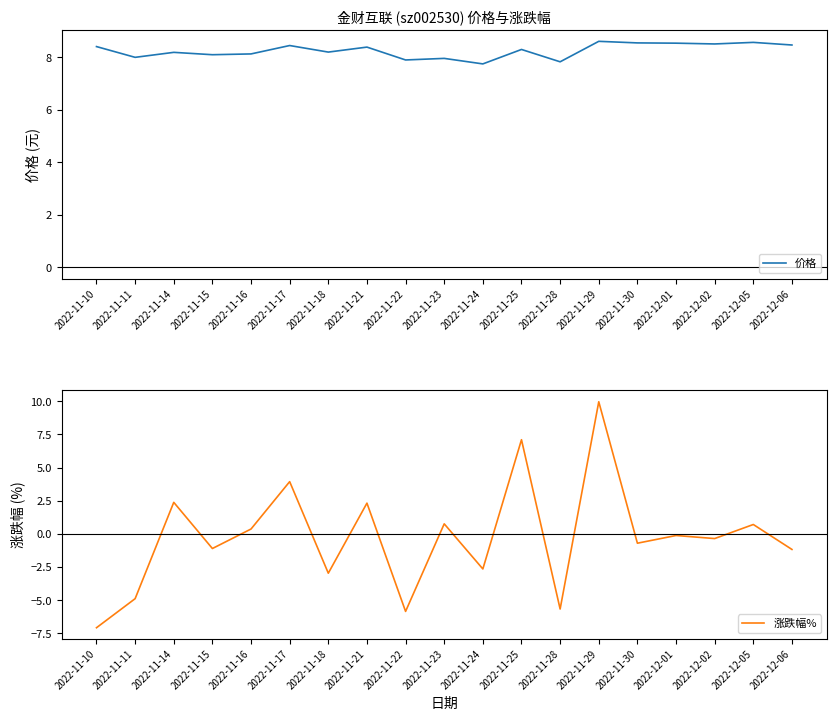

At which label is 价格 closest to 8?

2022-11-11